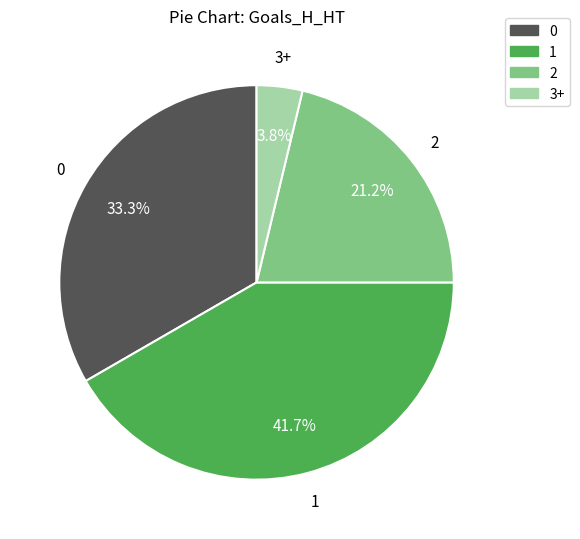

What percentage is NOT represented by 1?

58.3%